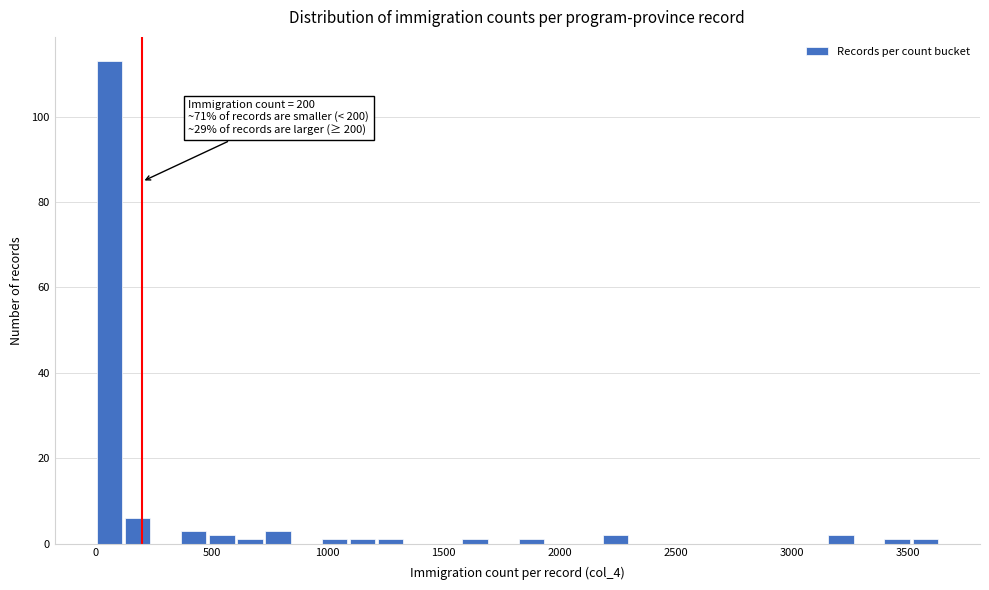

Around what value on the x-axis is the tallest bar? Give the approximate position of its centre, as read against the axis.

50